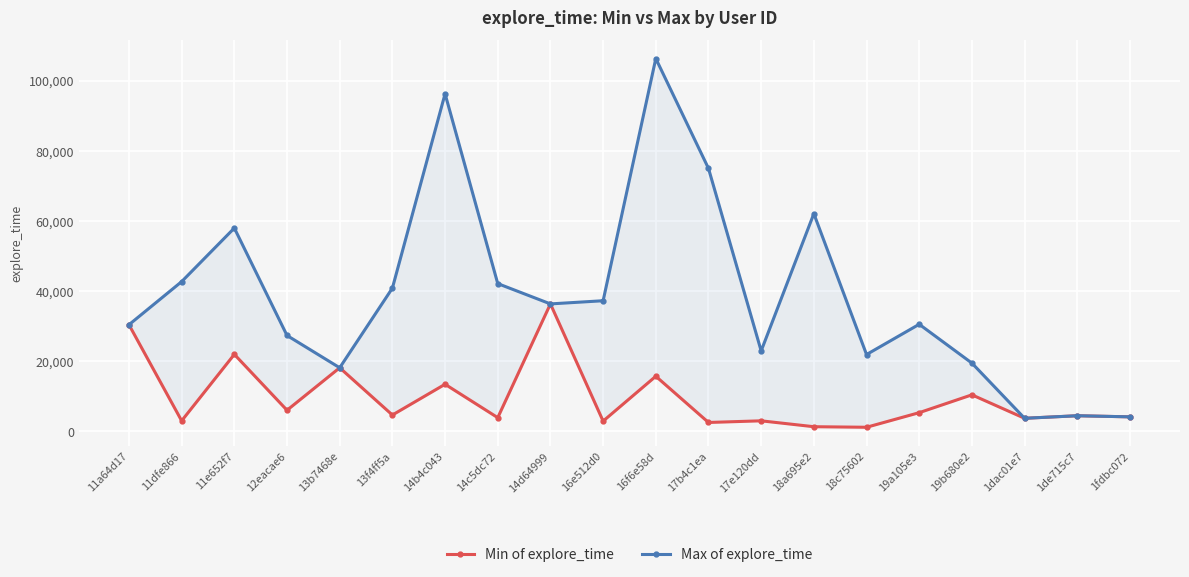

True or false: Min of explore_time and Max of explore_time cross at least once.

False